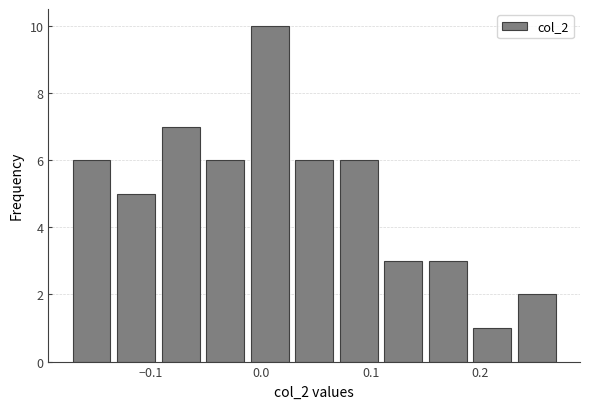

Reading left to right, list every bar in this chart as the range it spans on the x-axis followed by its height. Neither the bar edges nor the heights are printed on the chart, so give them approximately, as read against the axes.

-0.17 to -0.13: 6
-0.13 to -0.09: 5
-0.09 to -0.05: 7
-0.05 to -0.01: 6
-0.01 to 0.03: 10
0.03 to 0.07: 6
0.07 to 0.11: 6
0.11 to 0.15: 3
0.15 to 0.19: 3
0.19 to 0.23: 1
0.23 to 0.27: 2